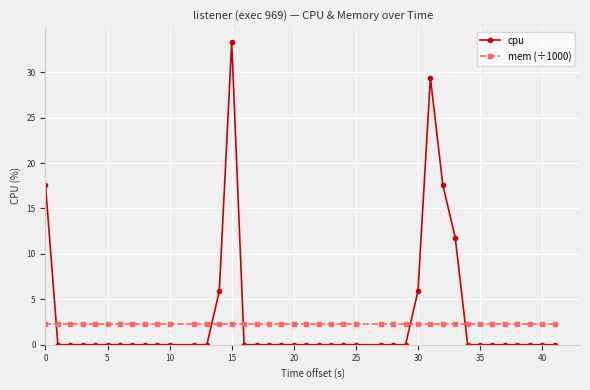

Which series has the widest spread of values?

cpu